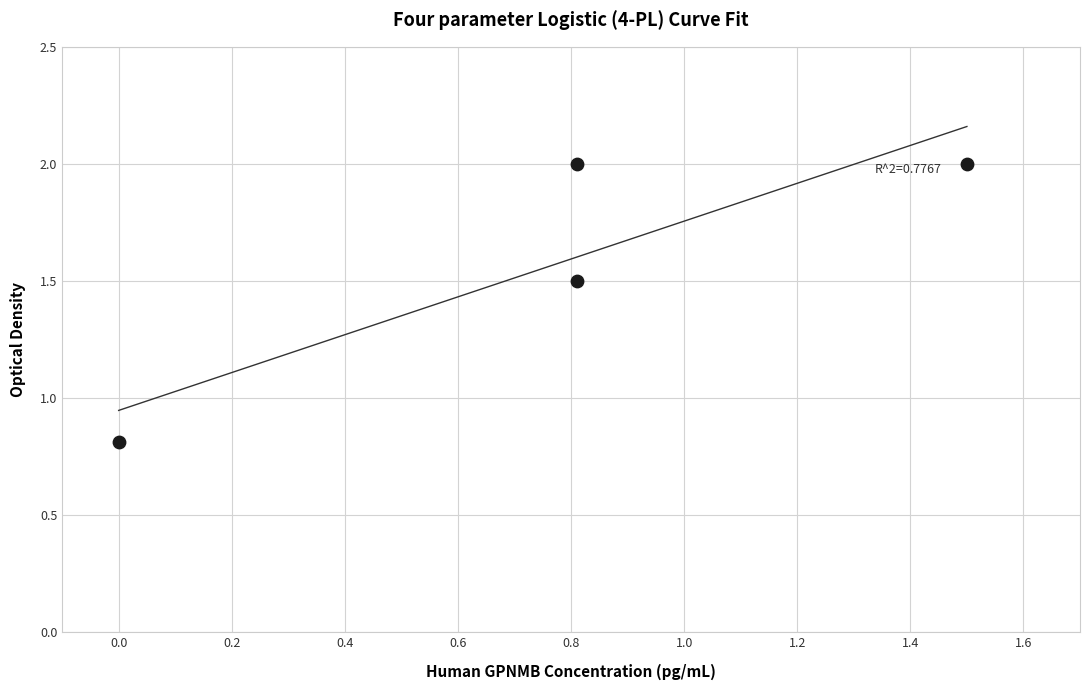

What is the range of X values (max minus min)?

1.5